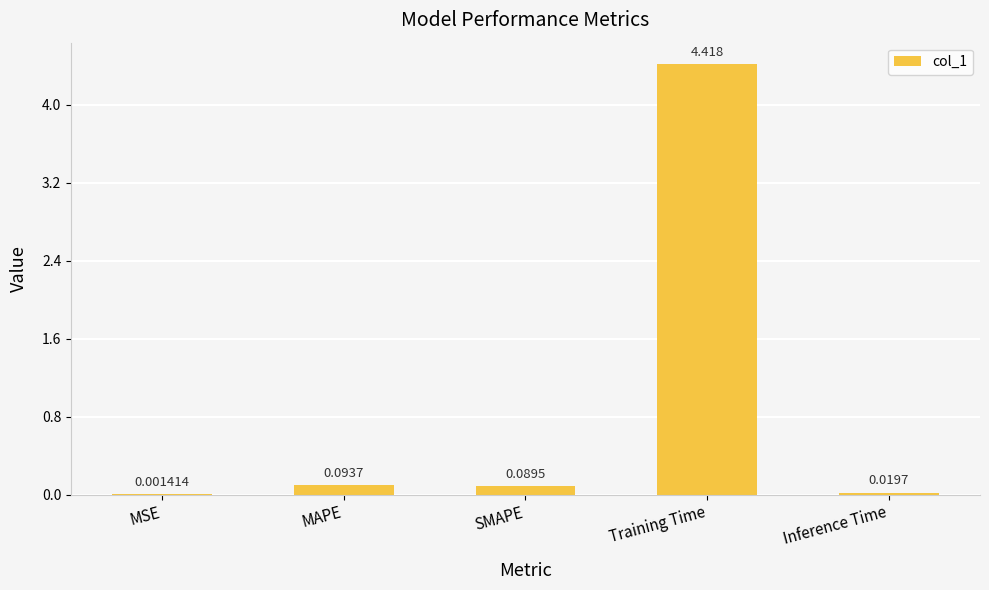

Which label corresponds to the largest value in the chart?

Training Time